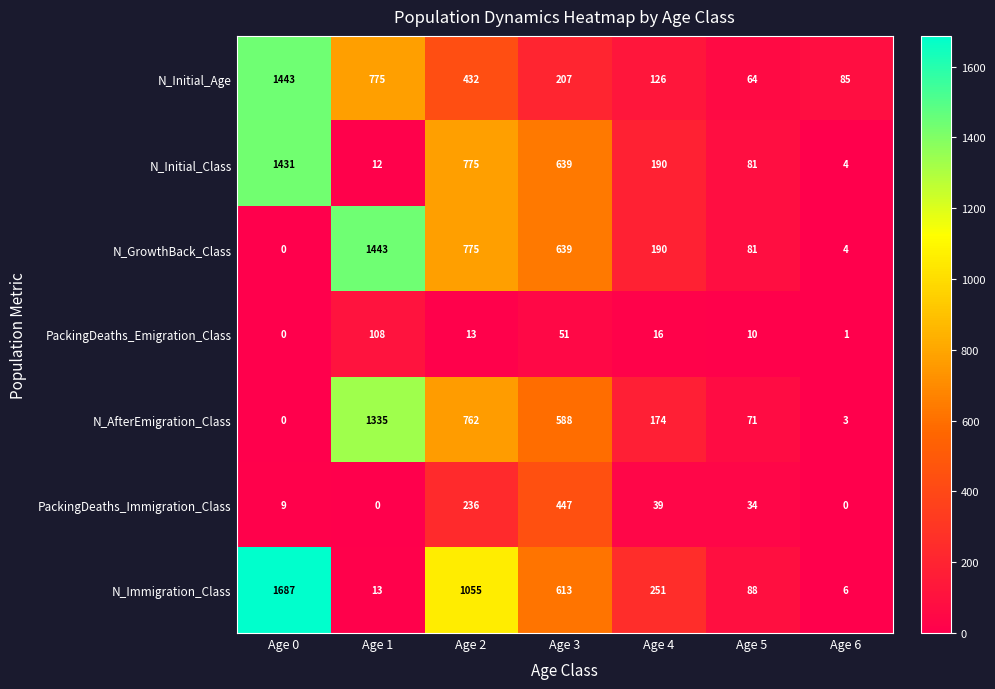

What is the sum of the N_Initial_Class values at Age 2 and Age 1?

787